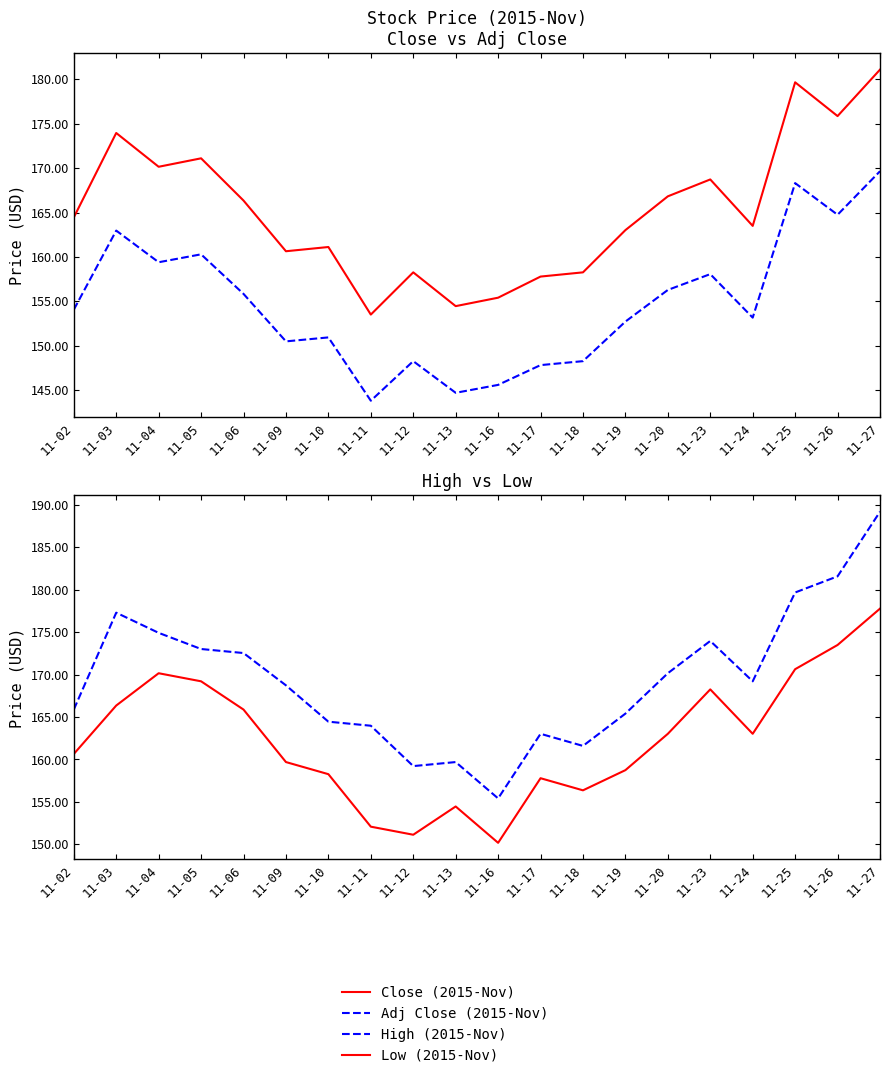

Between 11-11 and 11-23, which is larger?

11-23